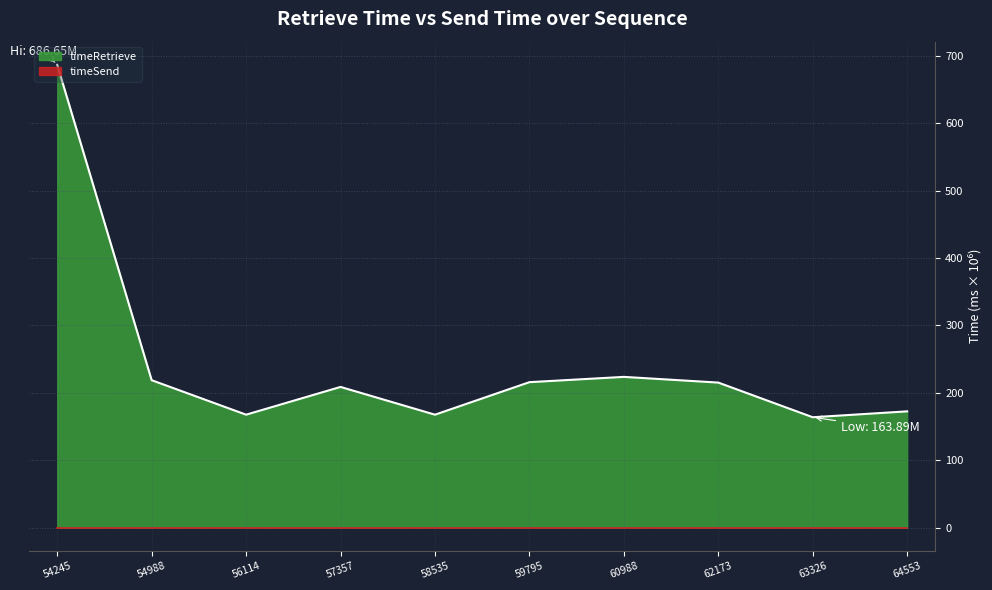

At which label does timeRetrieve reach its peak?

54245